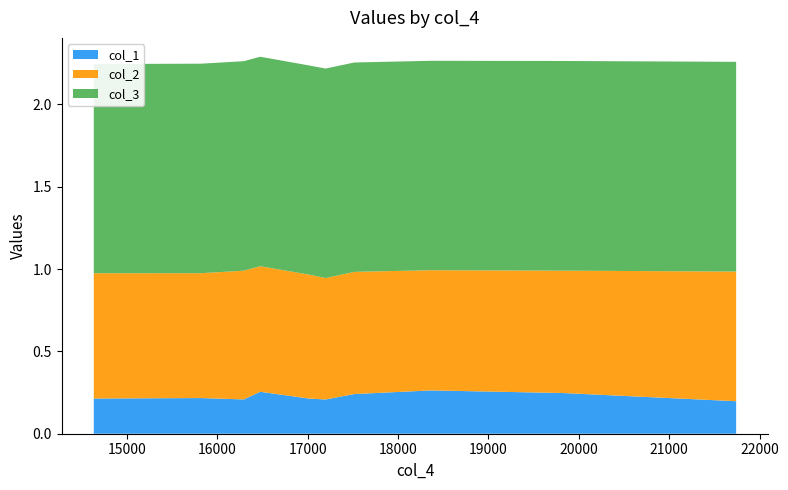

Reading right to left, what are all the values shown in this chart?

col_1: 0.2	0.2	0.3	0.2	0.2	0.2	0.3	0.2	0.2	0.2
col_2: 0.8	0.7	0.7	0.7	0.7	0.8	0.8	0.8	0.8	0.8
col_3: 1.3	1.3	1.3	1.3	1.3	1.3	1.3	1.3	1.3	1.3